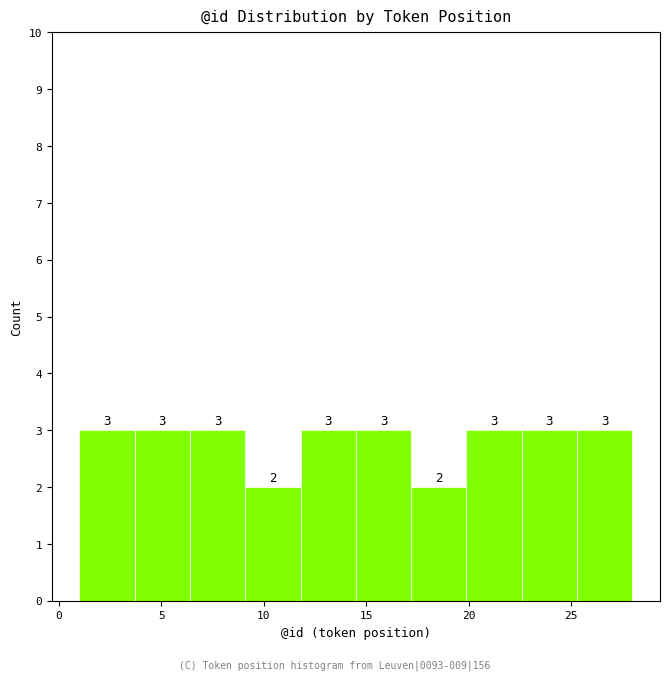

Reading left to right, transcribe this chart: for each bar, give the range it covers on the x-axis and its height. The bar edges are not printed on the chart, so give them approximately, as read against the axis.

1.0 to 3.7: 3
3.7 to 6.4: 3
6.4 to 9.1: 3
9.1 to 11.8: 2
11.8 to 14.5: 3
14.5 to 17.2: 3
17.2 to 19.9: 2
19.9 to 22.6: 3
22.6 to 25.3: 3
25.3 to 28.0: 3